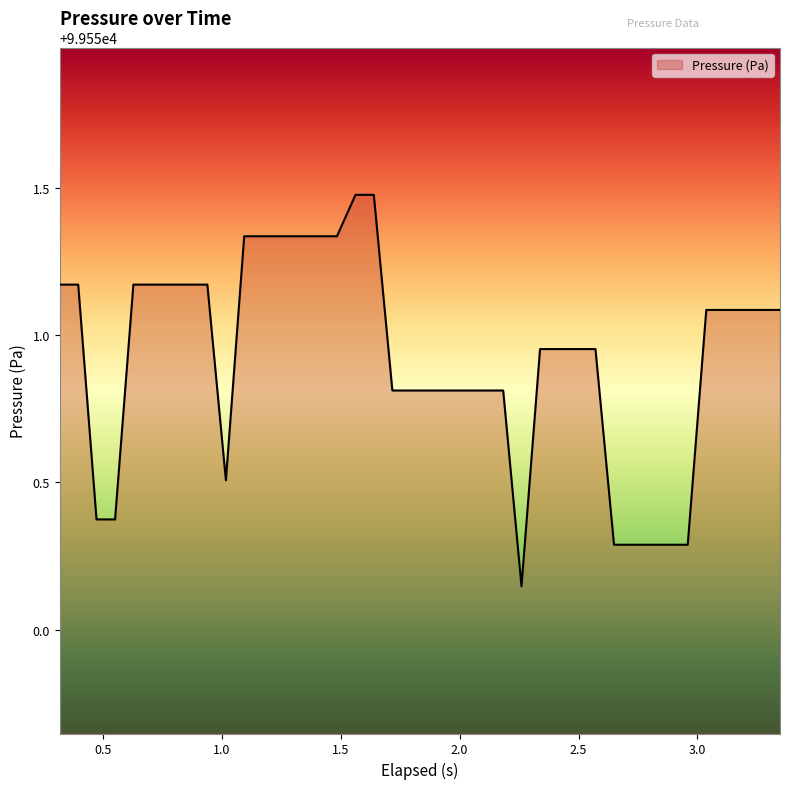

How many lines are shown in the chart?

1